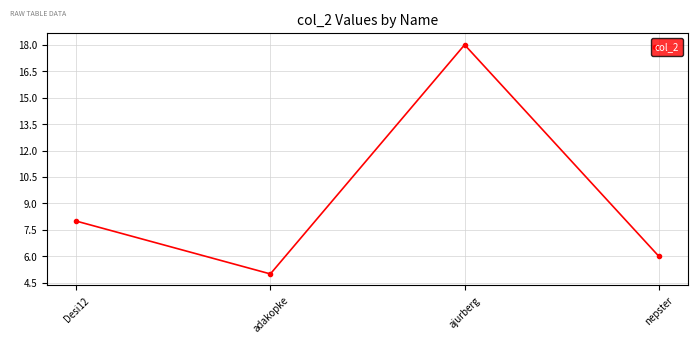

How many lines are shown in the chart?

1